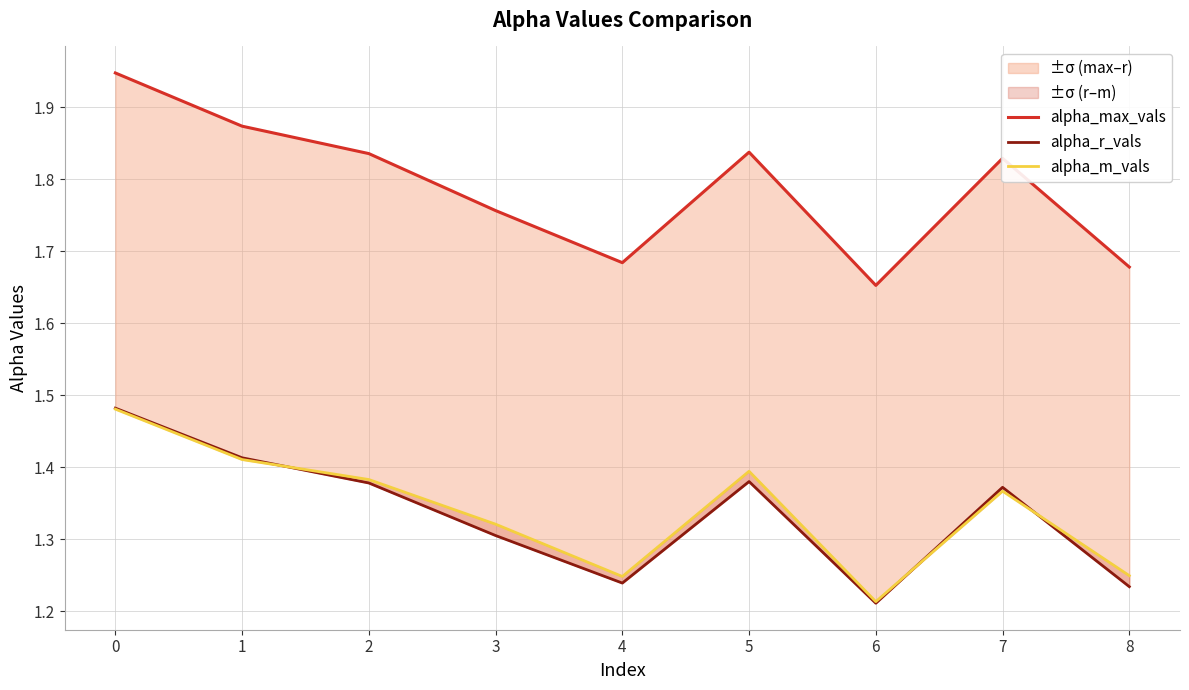

Is the value of alpha_m_vals at 4 greater than the value of alpha_r_vals at 4?

Yes